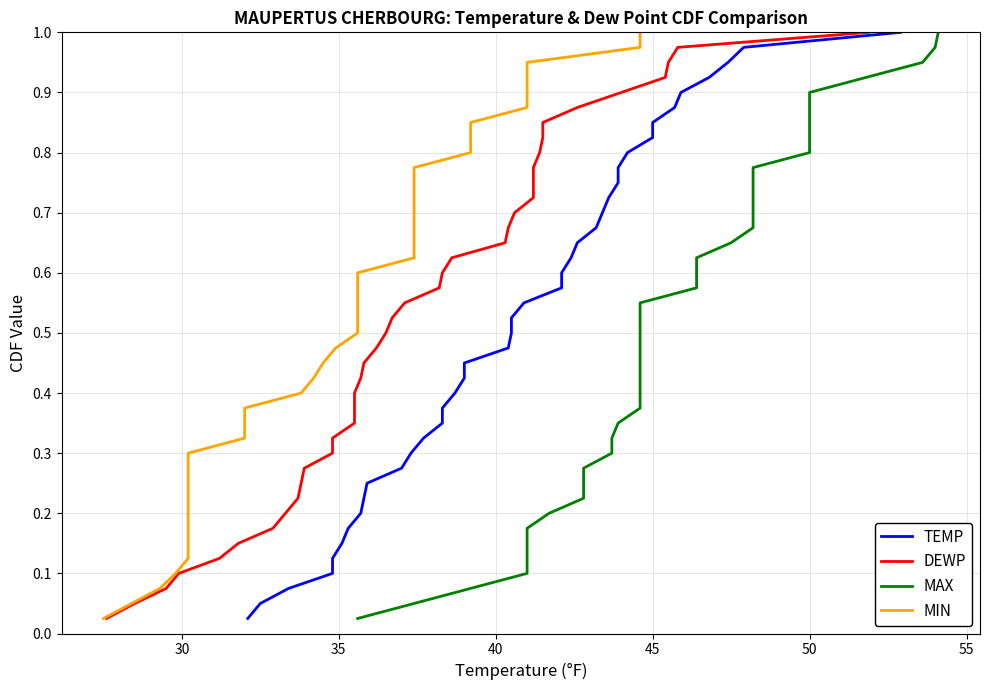

What is the label of the 10th point from the right?

30